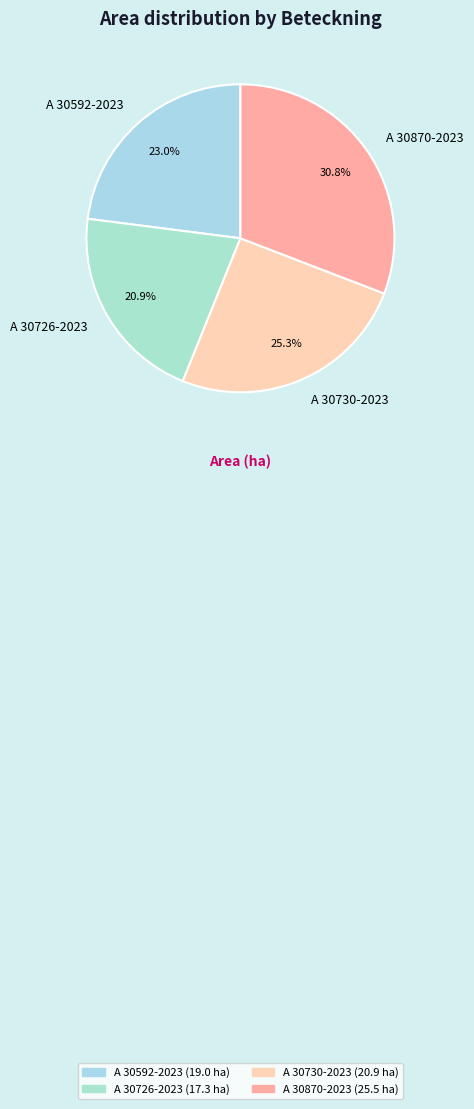

What is the ratio of the value at A 30592-2023 to the value at A 30870-2023?

0.7